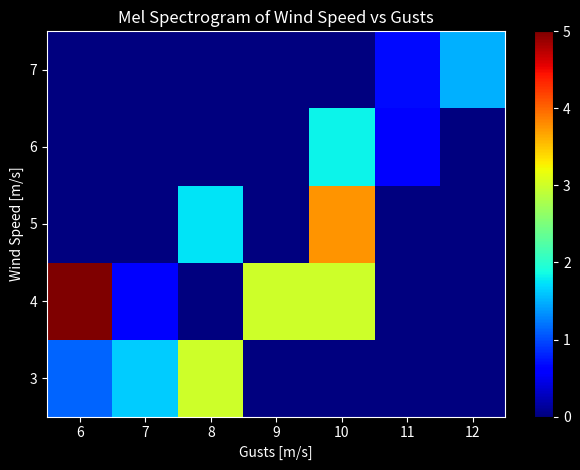

Reading left to right, transcribe all the data shown in this chart.

3: 6=1.1	7=1.6	8=3.0	9=0.0	10=0.0	11=0.0	12=0.0
4: 6=5.0	7=0.6	8=0.0	9=3.0	10=3.0	11=0.0	12=0.0
5: 6=0.0	7=0.0	8=1.8	9=0.0	10=3.8	11=0.0	12=0.0
6: 6=0.0	7=0.0	8=0.0	9=0.0	10=1.8	11=0.6	12=0.0
7: 6=0.0	7=0.0	8=0.0	9=0.0	10=0.0	11=0.7	12=1.5